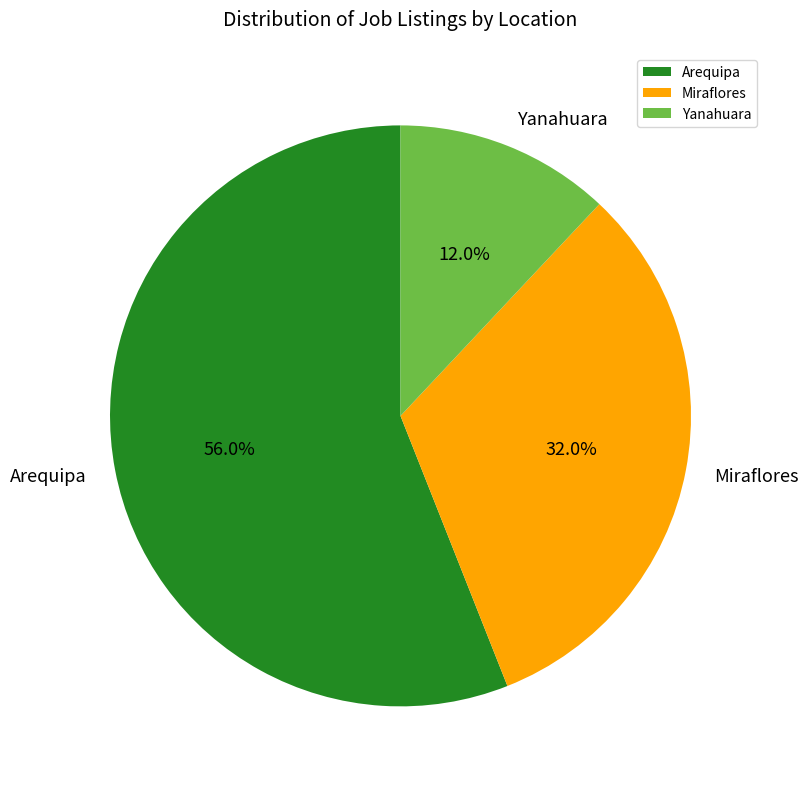

Combined, what portion of the pie is Yanahuara and Arequipa?

68.0%